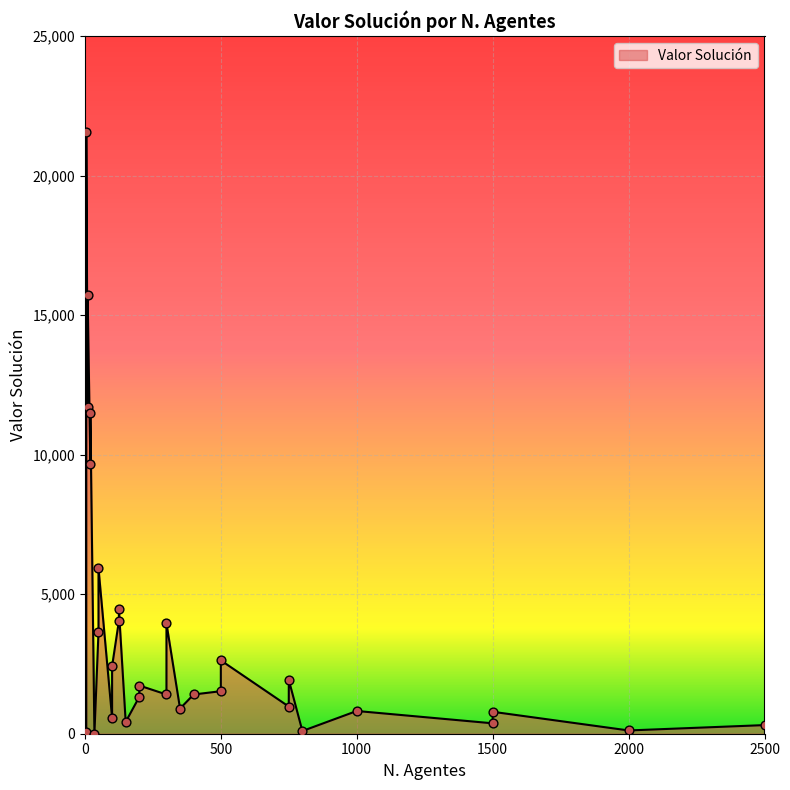

Which has a higher value, 10 or 50?

10